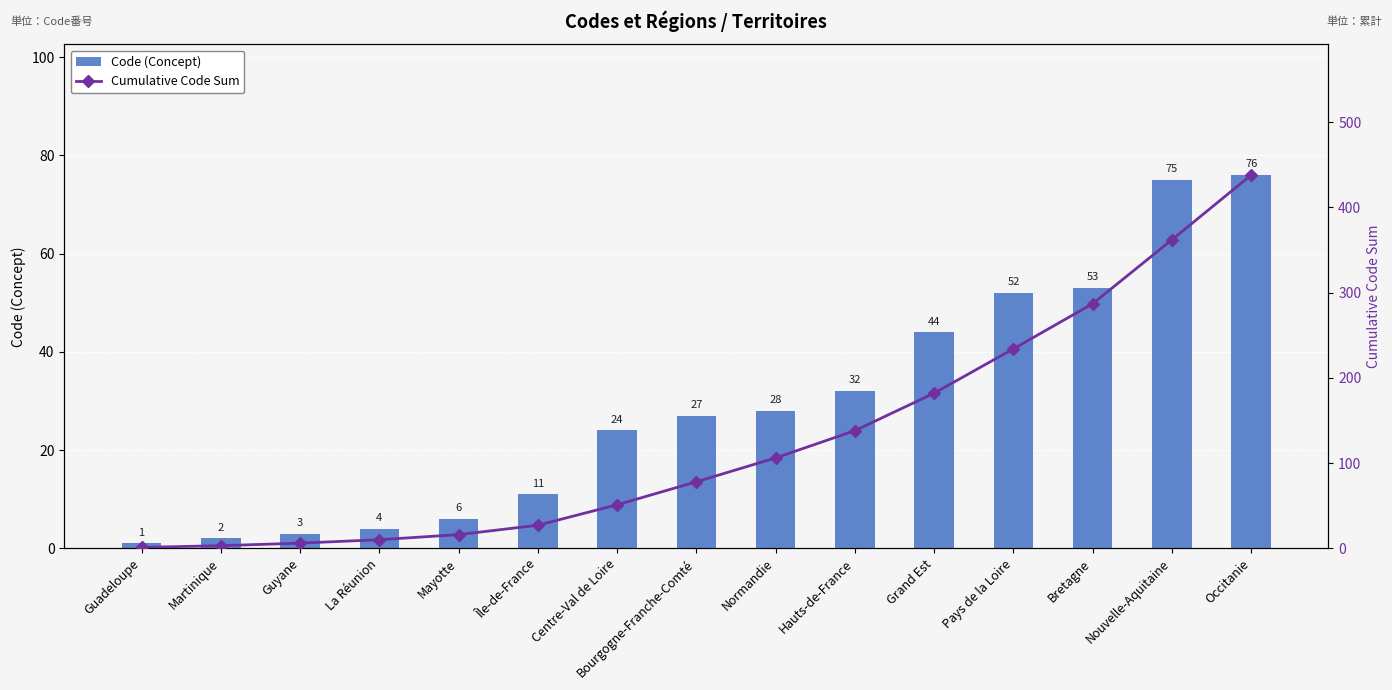

Does the chart contain any negative values?

No